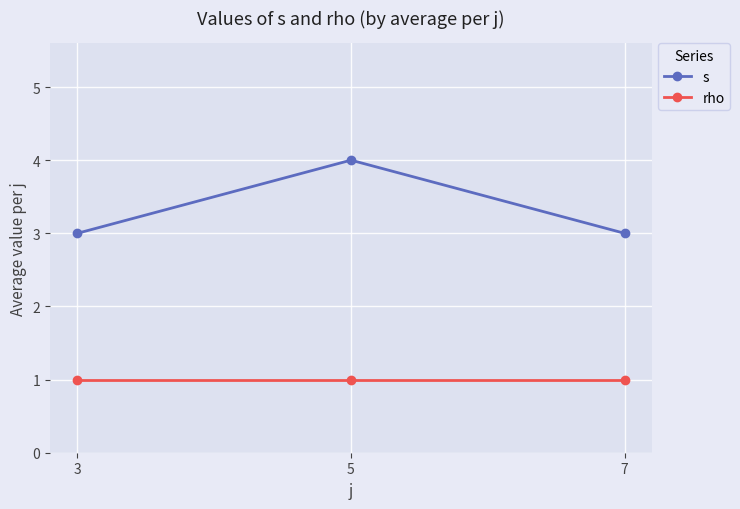

What is the sum of the rho values at 5 and 3?

2